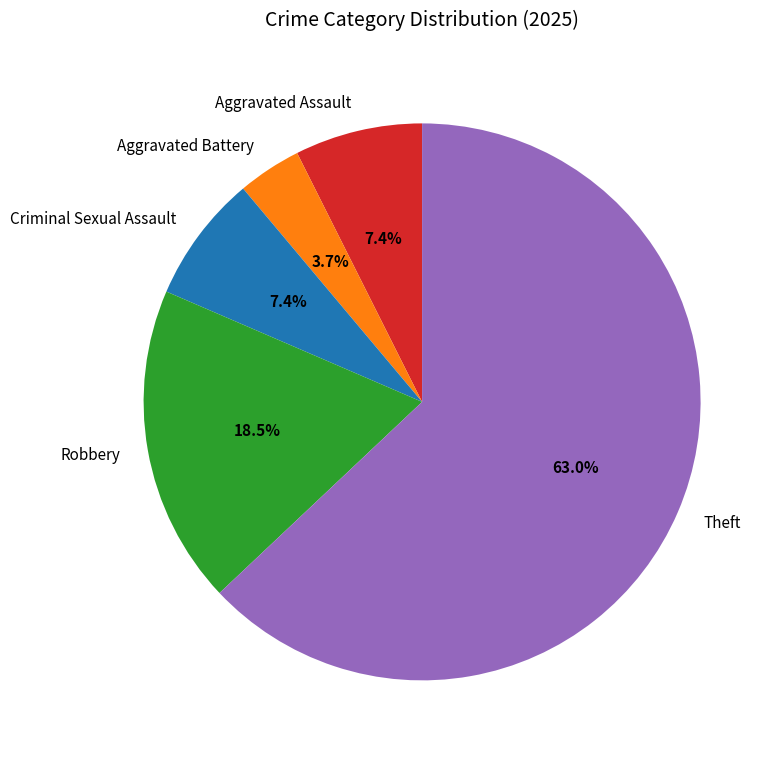

How many segments does this pie chart have?

5